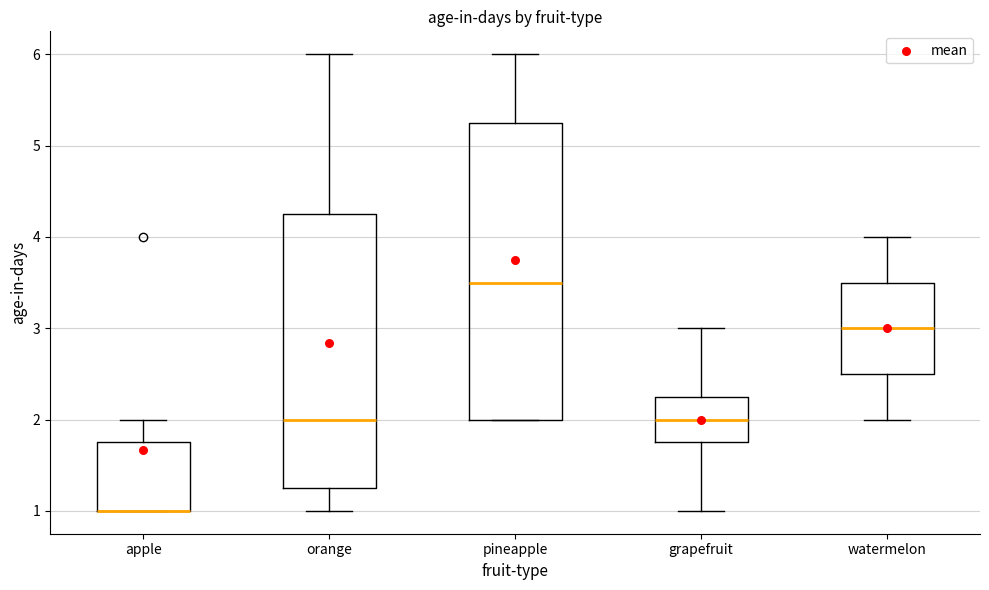

Reading left to right, transcribe this box plot: for each box, give where its median line is, the range the box spans, and where its two whiskers end, as read against the y-axis. The values are not printed on the chart, so give them approximately, as read against the axis.

apple: median 1.0 (drawn on the box's lower edge), box 1.0 to 1.8, whiskers 1.0 to 2.0
orange: median 2.0, box 1.3 to 4.3, whiskers 1.0 to 6.0
pineapple: median 3.5, box 2.0 to 5.3, whiskers 2.0 to 6.0
grapefruit: median 2.0, box 1.8 to 2.3, whiskers 1.0 to 3.0
watermelon: median 3.0, box 2.5 to 3.5, whiskers 2.0 to 4.0